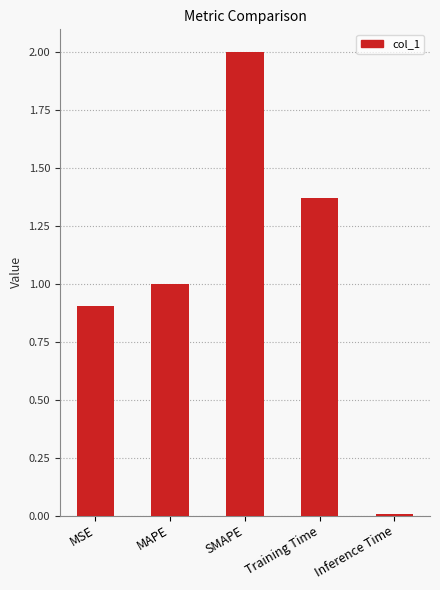

At which category does the chart reach its peak across all series?

SMAPE